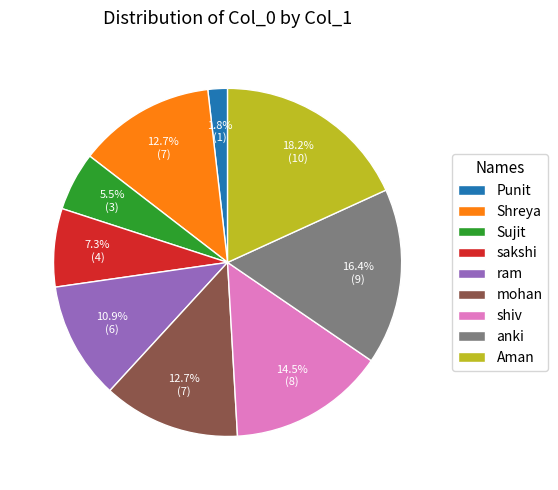

Does sakshi account for over 50% of the chart?

No